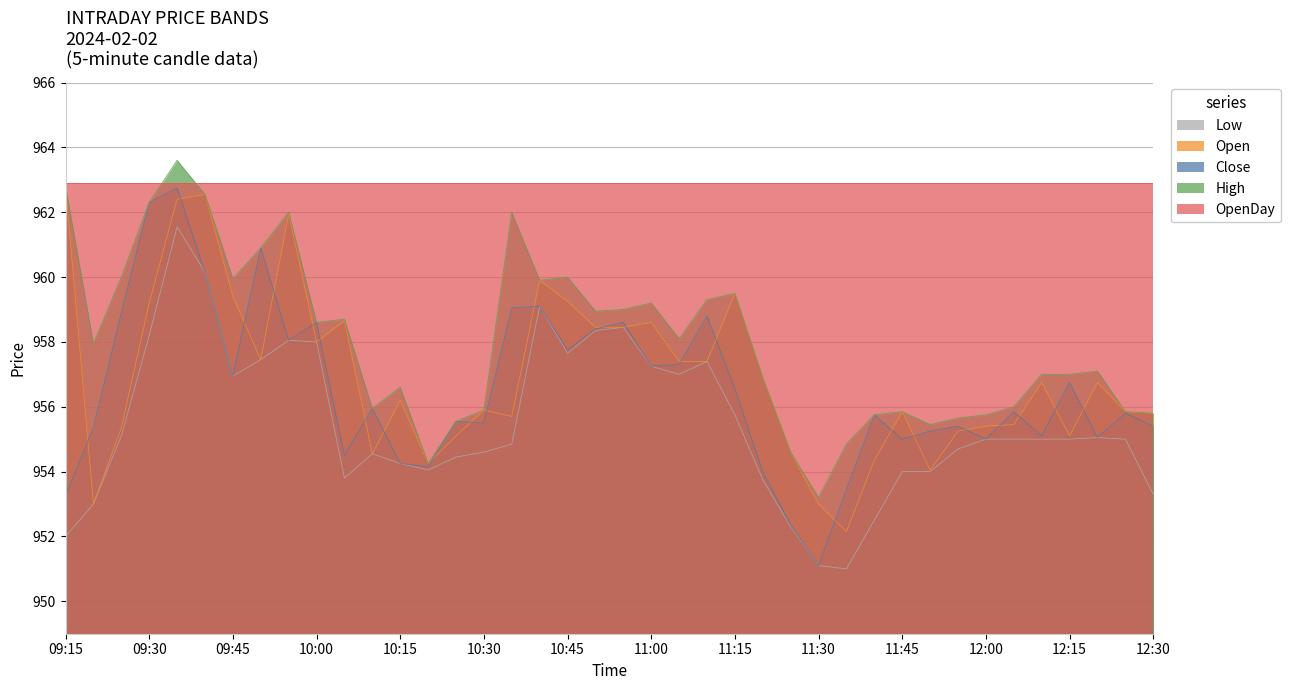

Which series has the largest total across all categories?

OpenDay